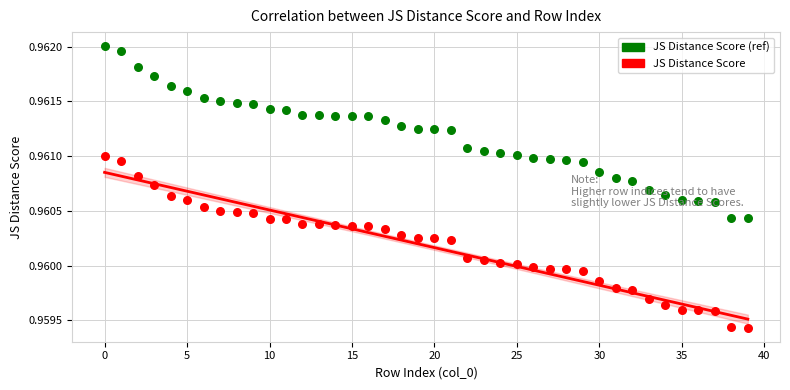

Which series reaches the minimum Y coordinate?

JS Distance Score